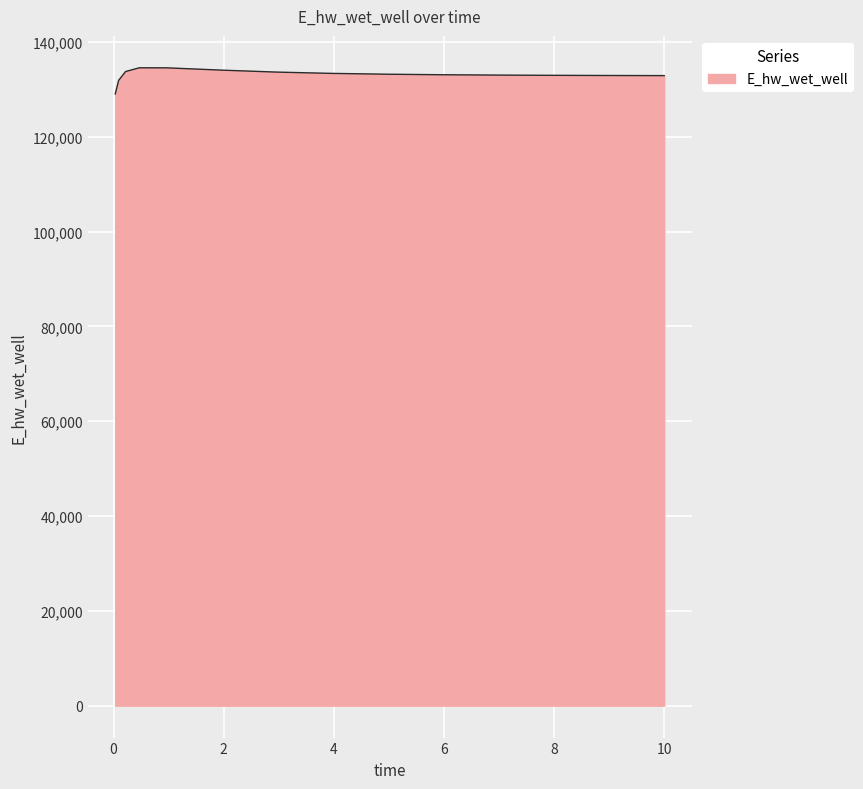

What is the smallest value displayed?

129047.1